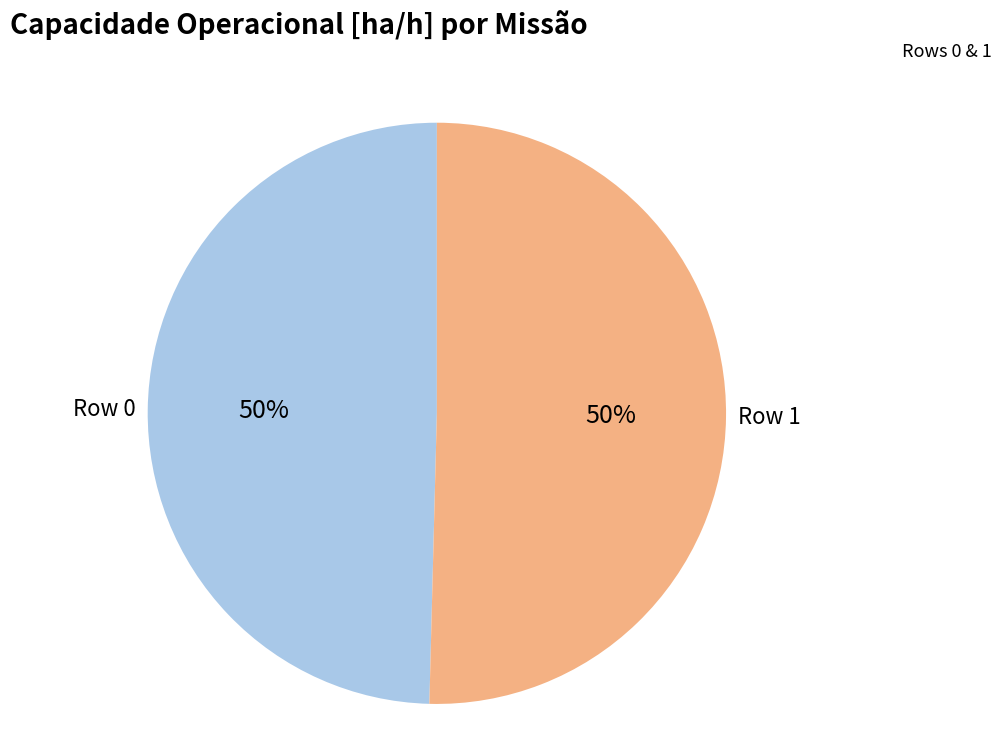

How many slices are in this pie chart?

2